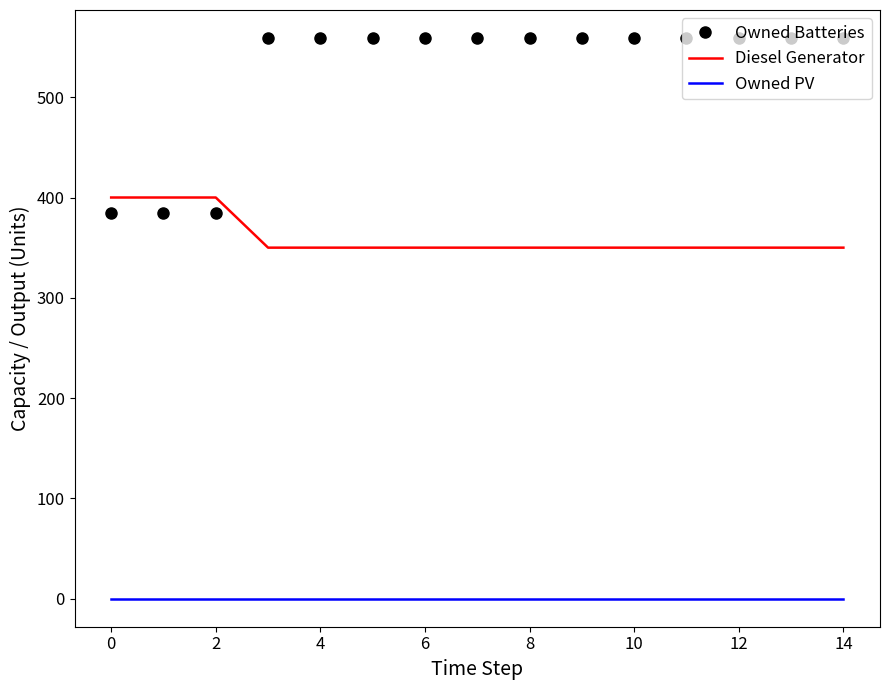

Rank the series by their average value, from lowest to highest.

Owned PV, Diesel Generator, Owned Batteries